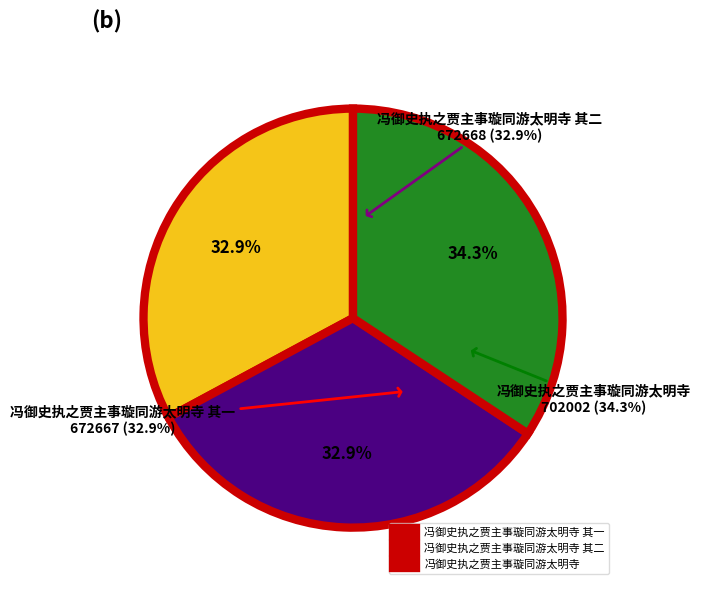

Is there a majority slice in this chart?

No